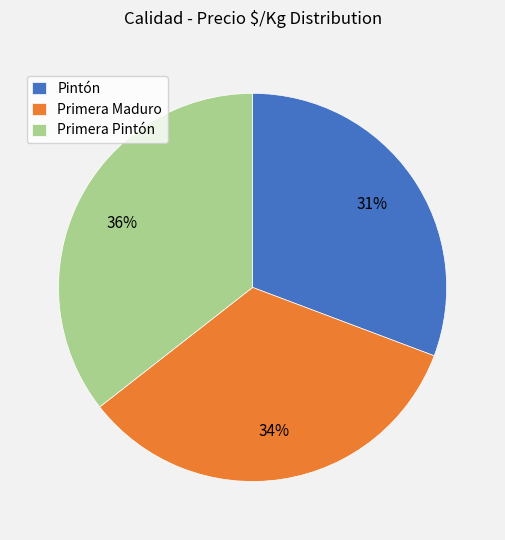

Count the number of slices in the pie.

3